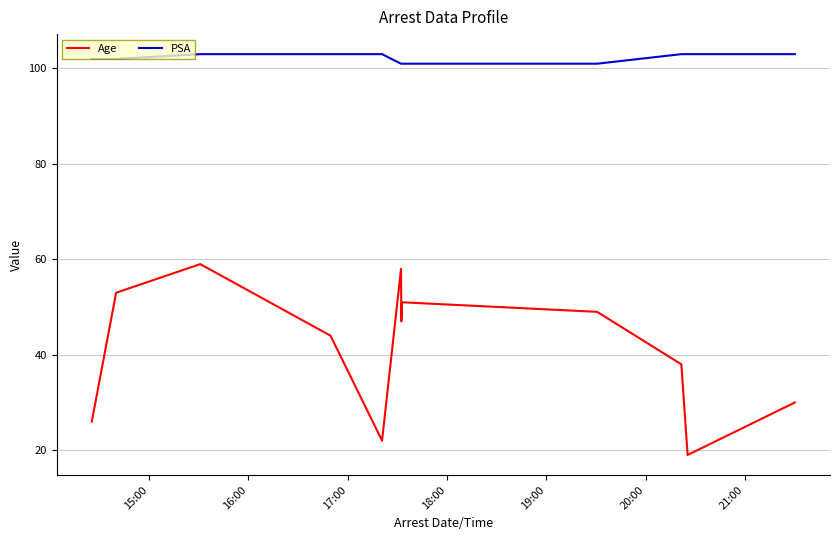

Reading left to right, what are all the values shown in this chart?

Age: 26	53	59	44	22	58	47	51	49	38	19	30
PSA: 102	102	103	103	103	101	101	101	101	103	103	103